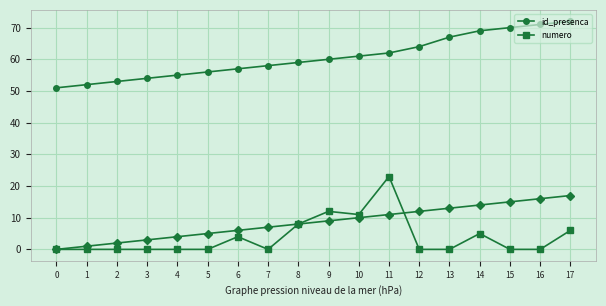

What is the total value across all series at 8?

67